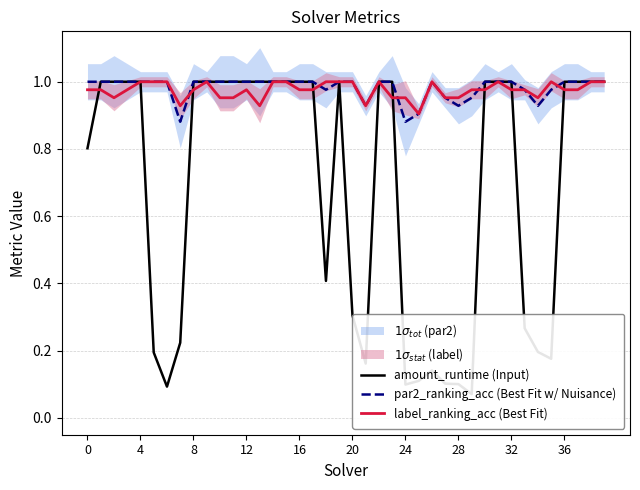

The par2_ranking_acc (Best Fit w/ Nuisance) series shows 1.0 at 39. True or false?

True